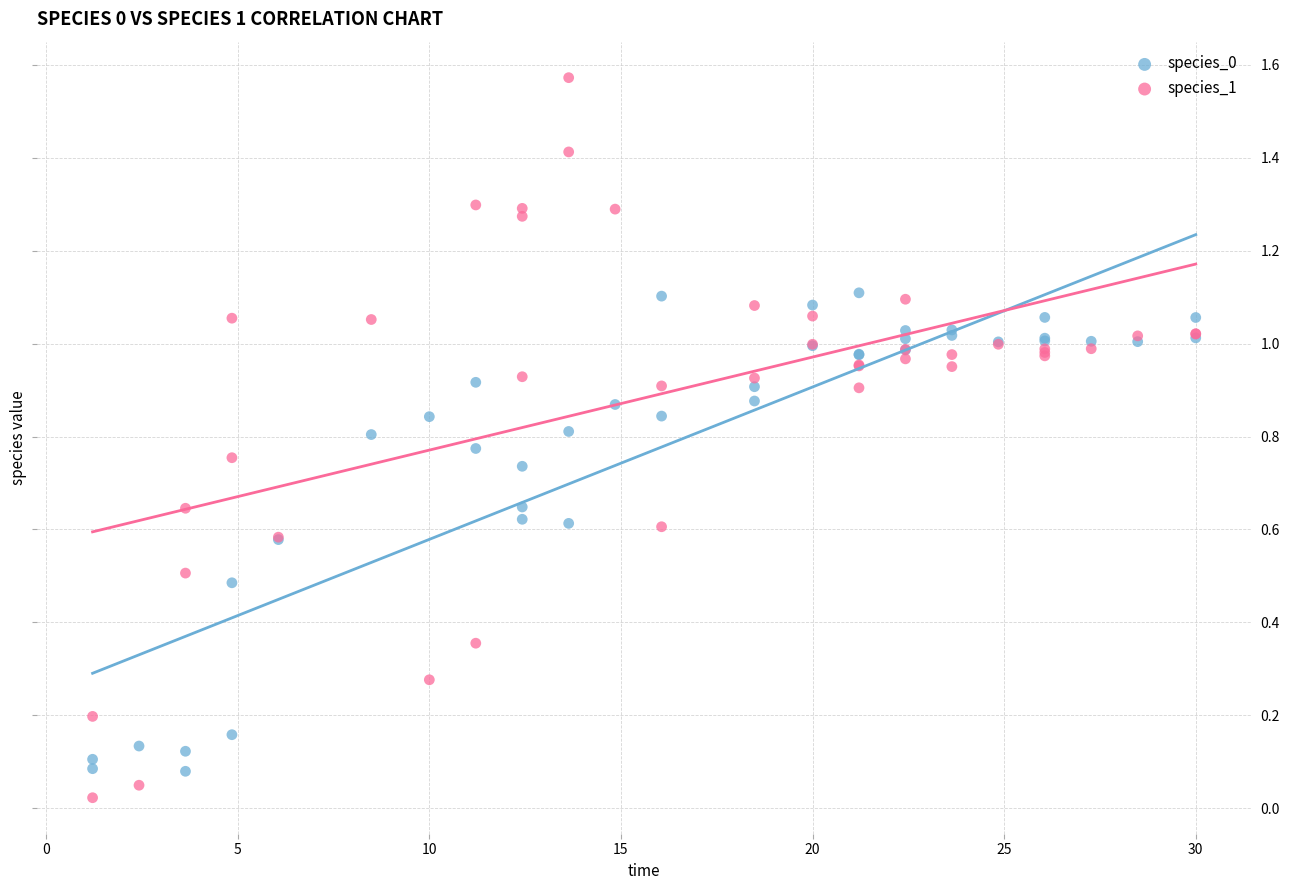

Which series reaches the maximum Y coordinate?

species_1